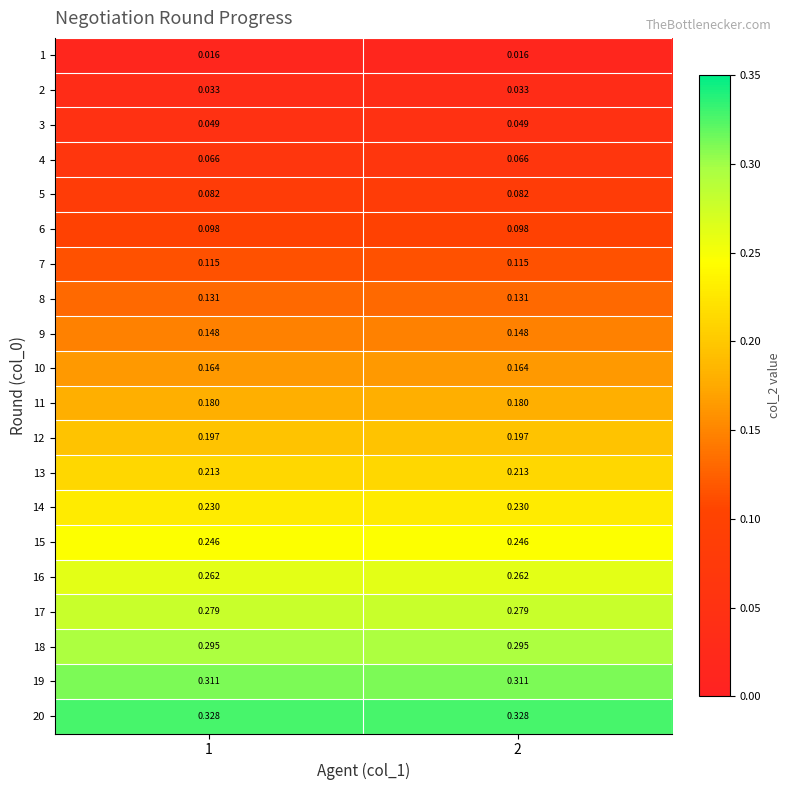

Is the value of 3 at 2 greater than the value of 8 at 2?

No